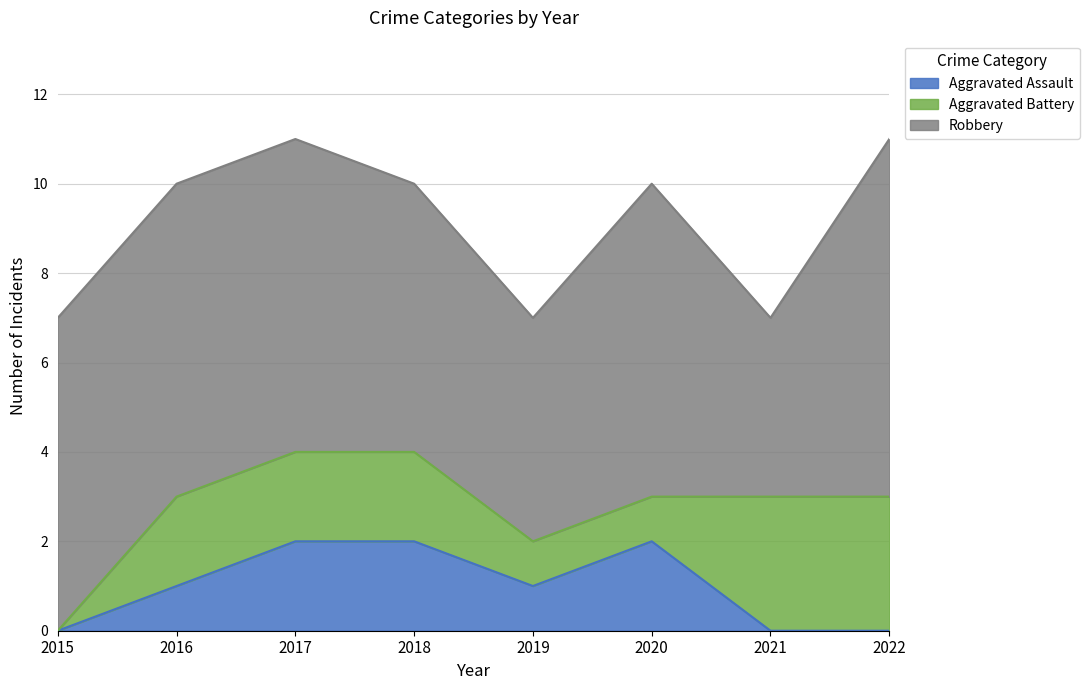

Reading right to left, extract all data points from this chart.

Aggravated Assault: 2022=0	2021=0	2020=2	2019=1	2018=2	2017=2	2016=1	2015=0
Aggravated Battery: 2022=3	2021=3	2020=1	2019=1	2018=2	2017=2	2016=2	2015=0
Robbery: 2022=8	2021=4	2020=7	2019=5	2018=6	2017=7	2016=7	2015=7